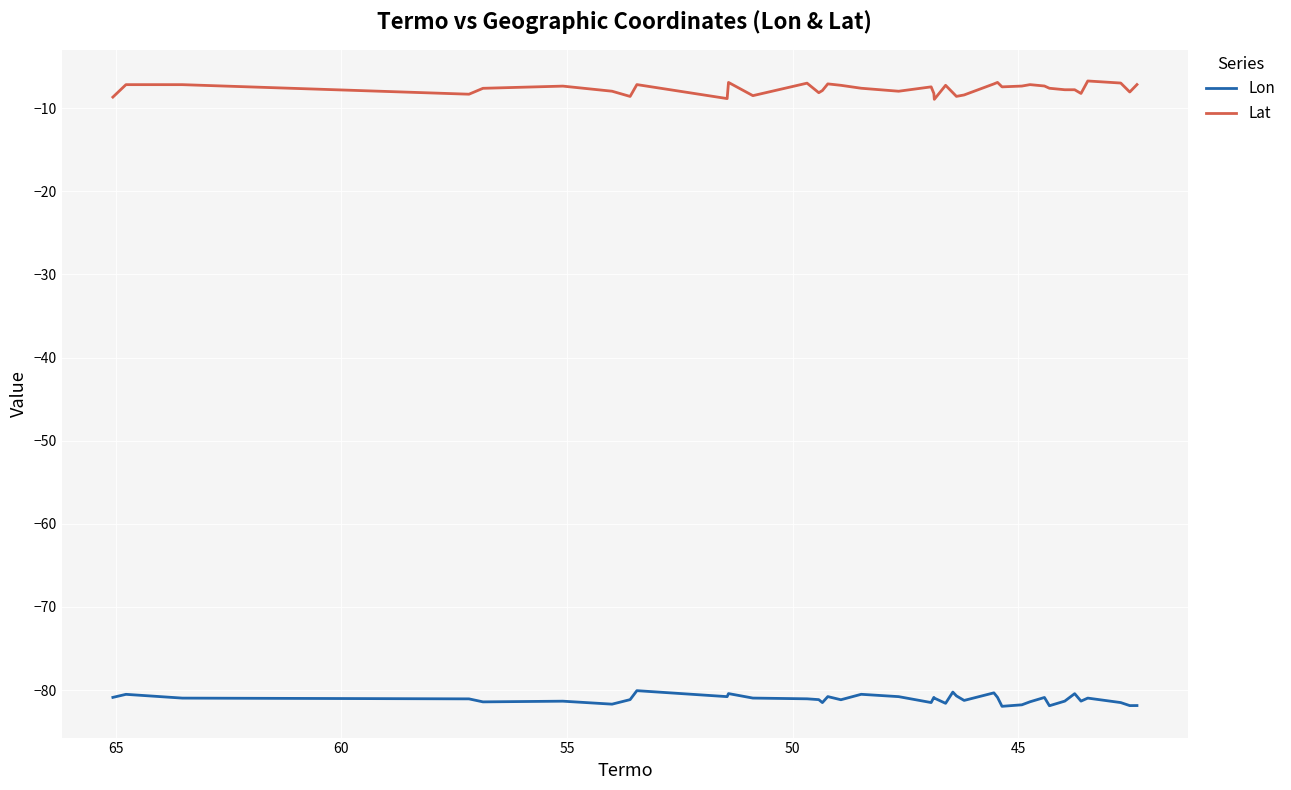

Reading left to right, transcribe all the data shown in this chart.

Lon: -80.9	-80.5	-81.0	-81.1	-81.4	-81.3	-81.7	-81.2	-80.1	-80.8	-80.4	-81.0	-81.1	-81.2	-81.5	-80.8	-81.2	-80.5	-80.8	-81.5	-80.9	-81.0	-81.6	-80.3	-80.7	-81.3	-80.3	-80.9	-82.0	-81.8	-81.4	-80.9	-81.9	-81.3	-80.4	-81.3	-81.0	-81.5	-81.9	-81.9
Lat: -8.7	-7.2	-7.2	-8.3	-7.6	-7.3	-8.0	-8.6	-7.2	-8.8	-6.9	-8.5	-7.0	-8.1	-7.9	-7.1	-7.2	-7.6	-8.0	-7.4	-8.2	-8.9	-7.2	-8.1	-8.6	-8.4	-7.1	-6.9	-7.4	-7.3	-7.2	-7.3	-7.6	-7.8	-7.8	-8.2	-6.7	-7.0	-8.0	-7.2